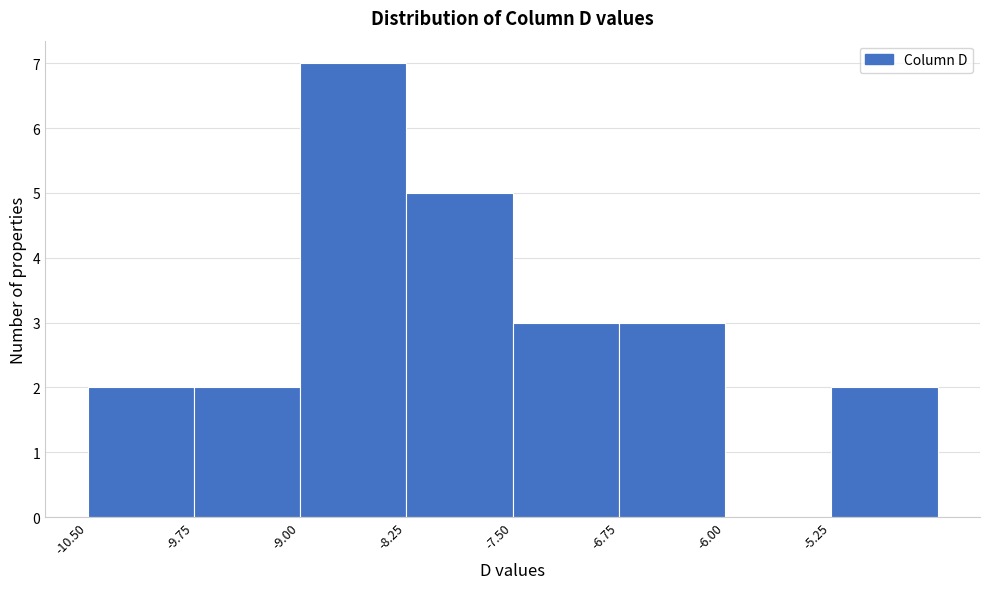

Reading left to right, list every bar in this chart as the range it spans on the x-axis followed by its height. Neither the bar edges nor the heights are printed on the chart, so give them approximately, as read against the axes.

-10.50 to -9.75: 2
-9.75 to -9.00: 2
-9.00 to -8.25: 7
-8.25 to -7.50: 5
-7.50 to -6.75: 3
-6.75 to -6.00: 3
-6.00 to -5.25: 0
-5.25 to -4.50: 2